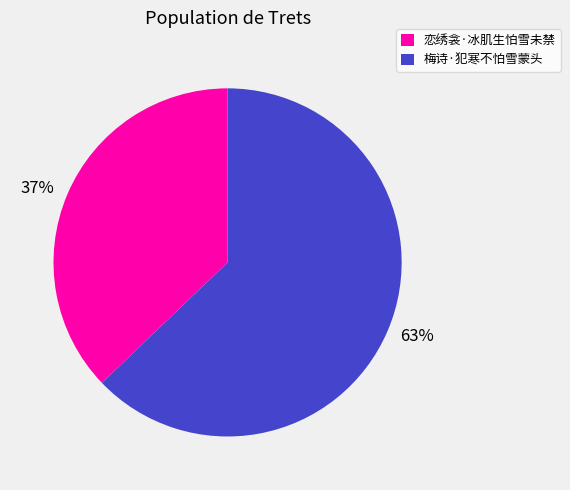

True or false: 恋绣衾·冰肌生怕雪未禁 accounts for 50% of the total.

False